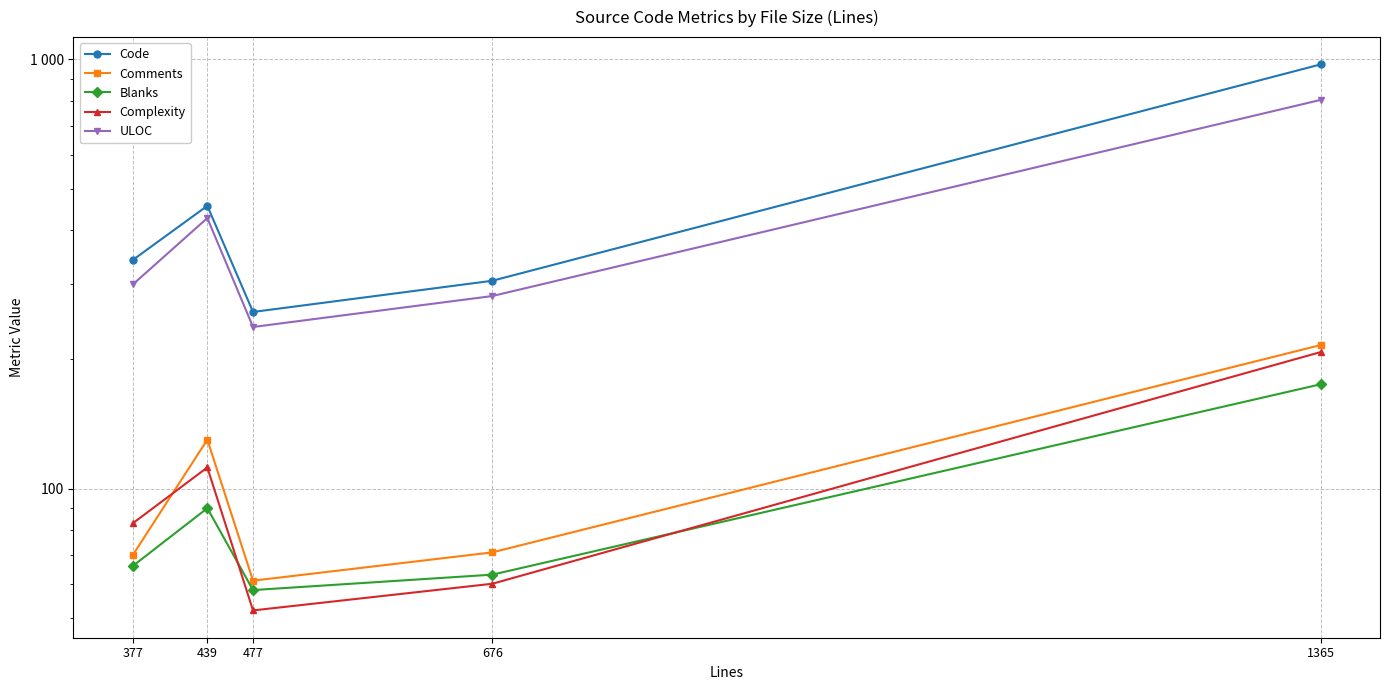

Which series has the largest range (max minus min)?

Code